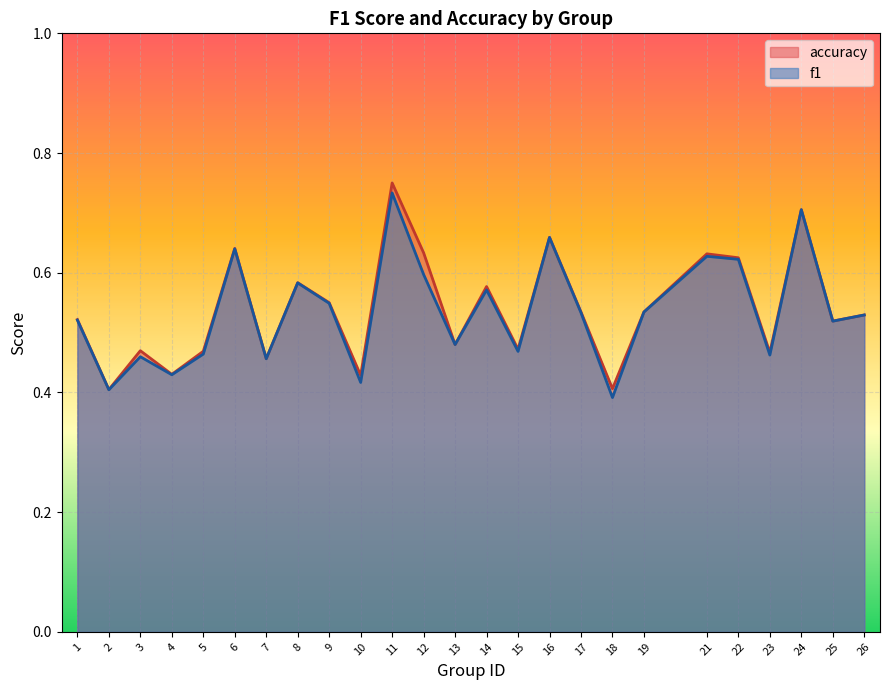

At which category does accuracy reach its first local peak?

3